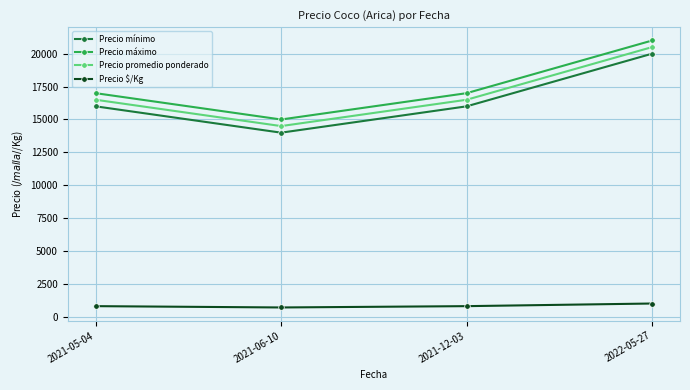

Which category has the highest value in the Precio máximo series?

2022-05-27